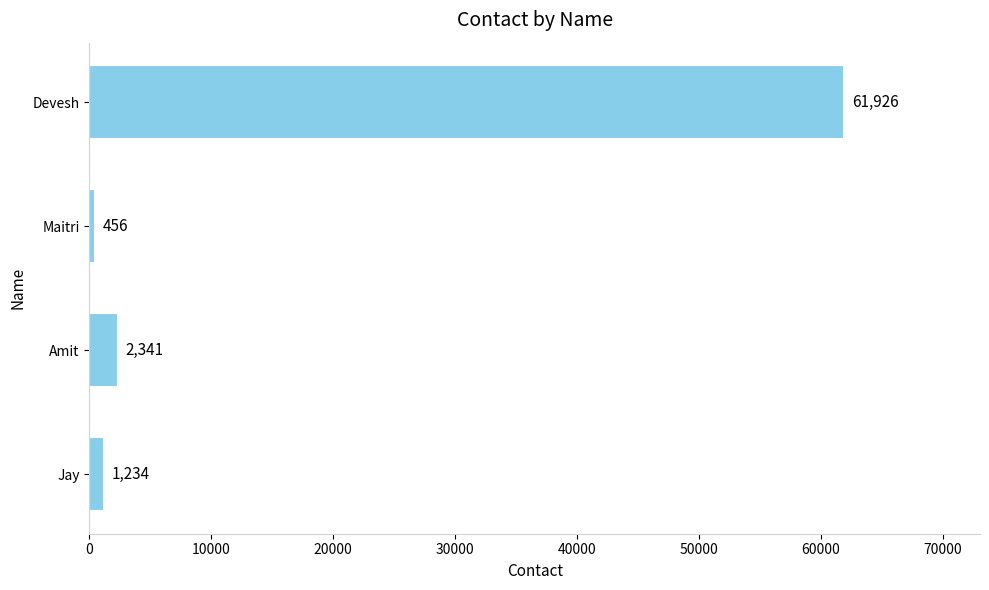

Is it true that the value at Maitri is 456?

True